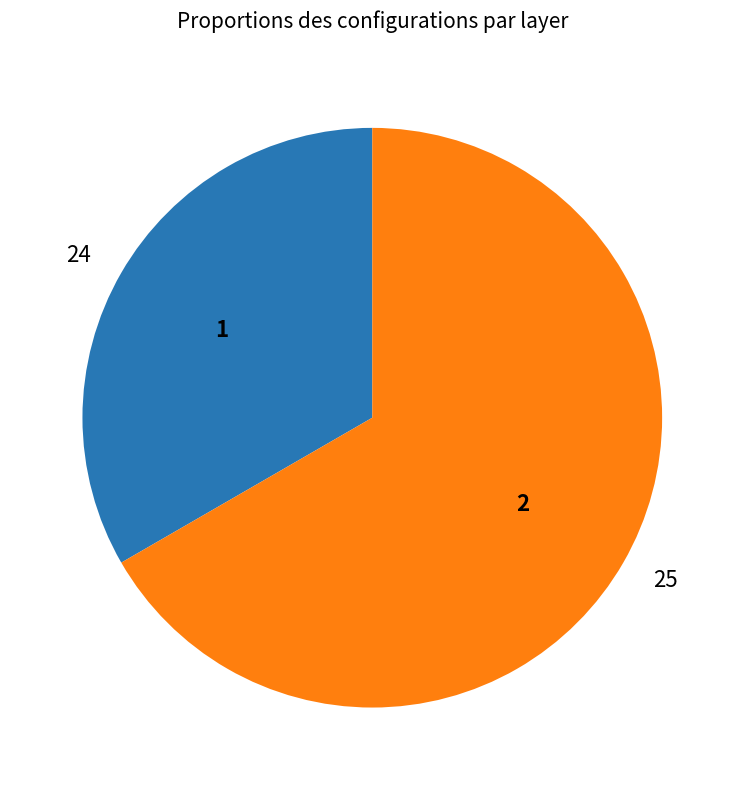

Is there any slice that represents more than half of the pie?

Yes